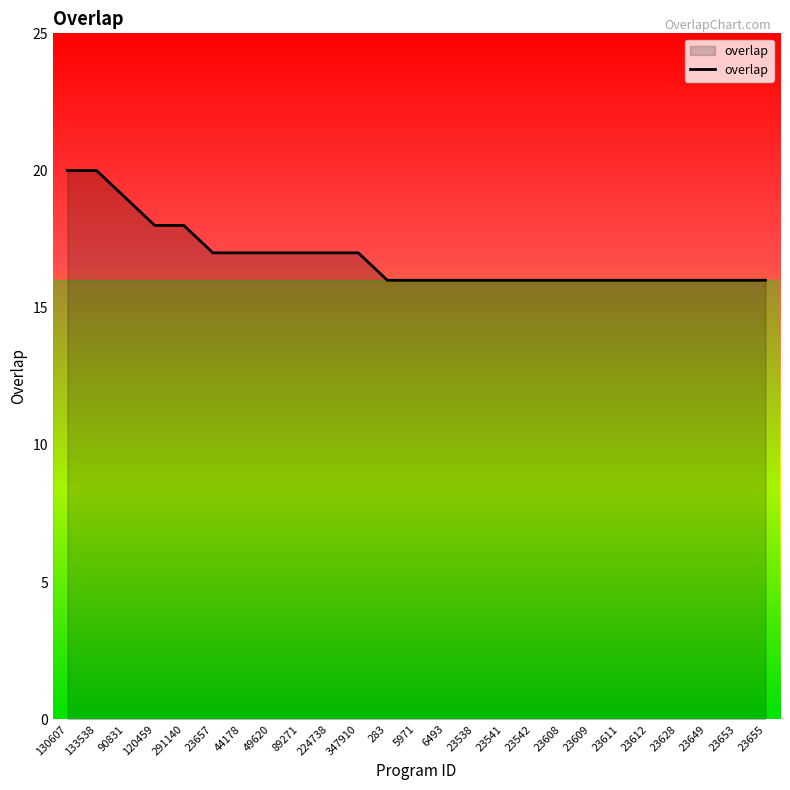

What is the difference between the values at 23538 and 90831?

3